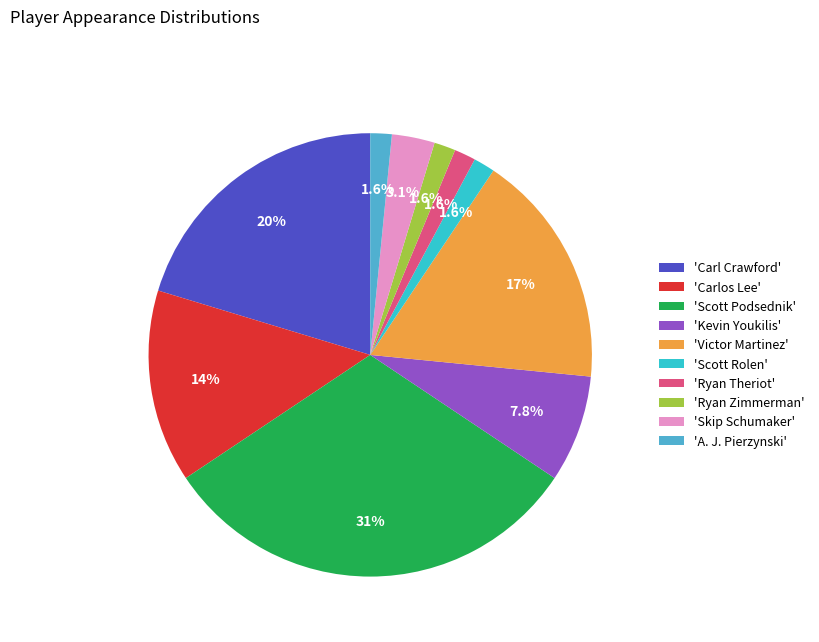

Between 'Ryan Theriot' and 'Victor Martinez', which is larger?

'Victor Martinez'